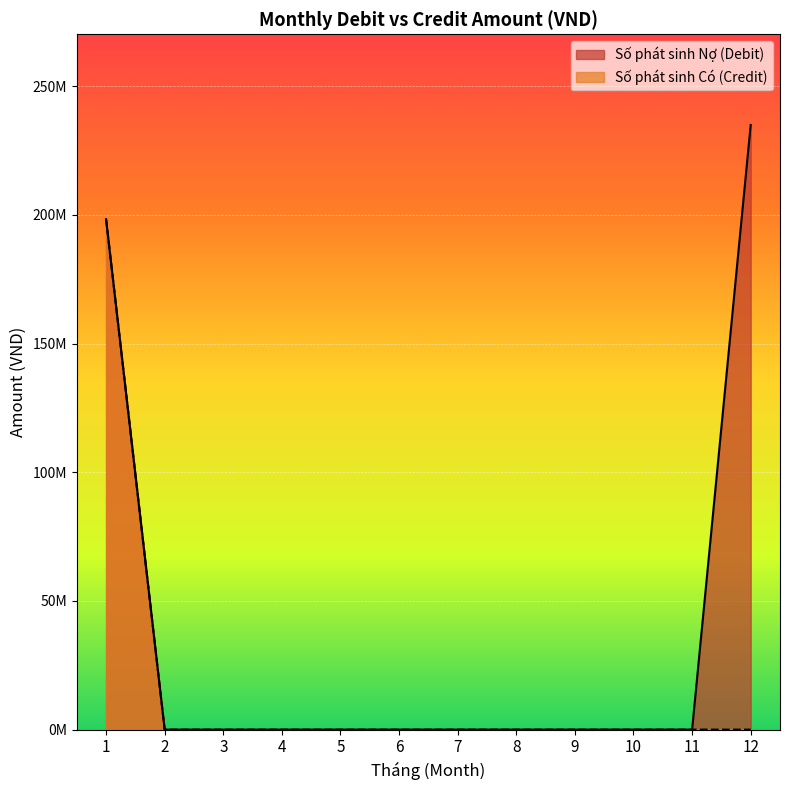

At 9, list the series in order from smallest to largest.

Credit (Quy ra VND), Debit (No VND)